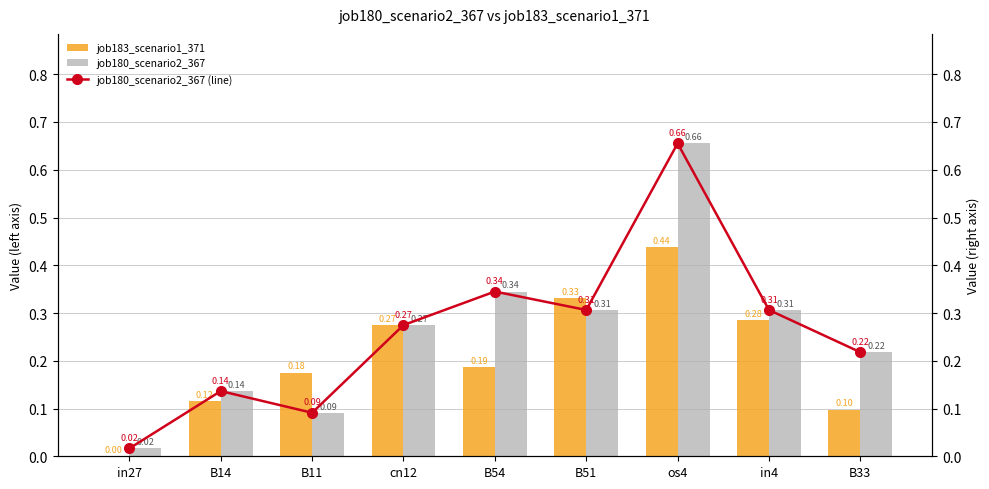

What are all the series names shown in the legend?

job183_scenario1_371, job180_scenario2_367, job180_scenario2_367 (line)